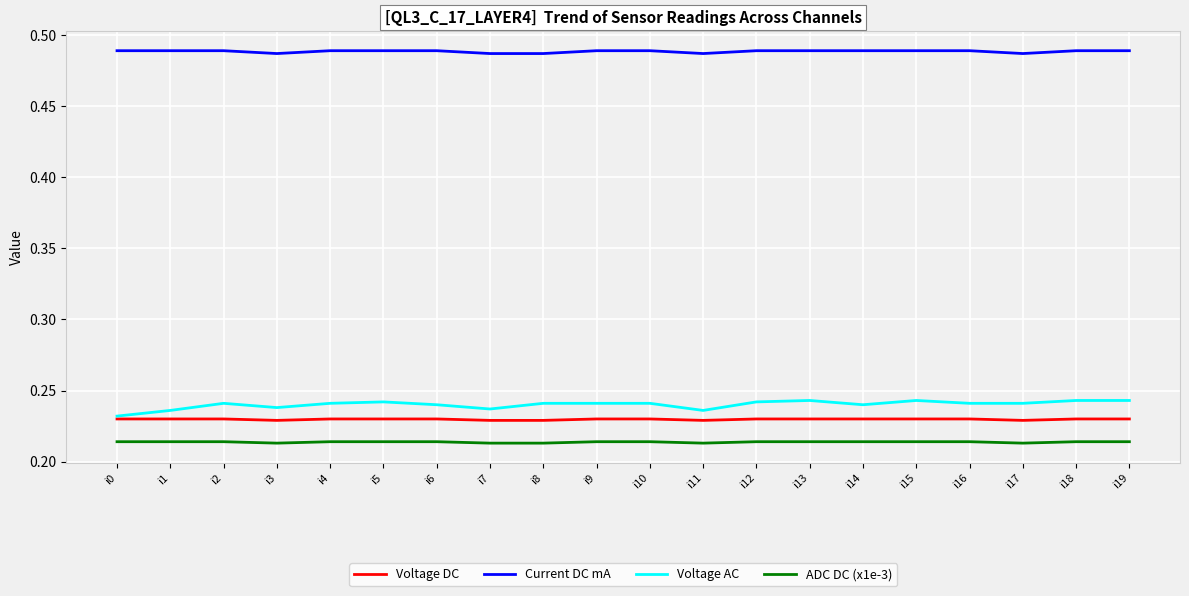

What is the total value across all series at i18?

1.2